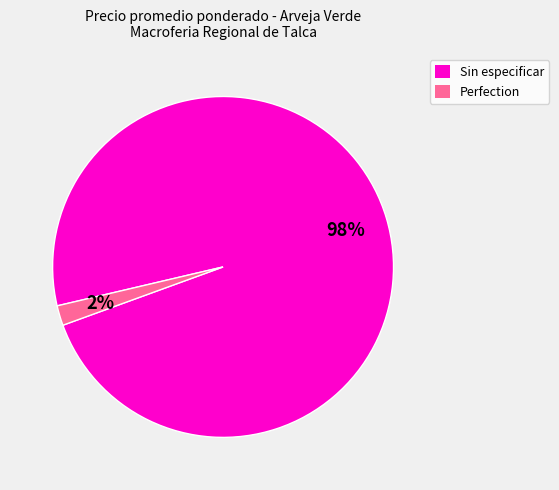

The Sin especificar slice represents 56% of the pie. True or false?

False